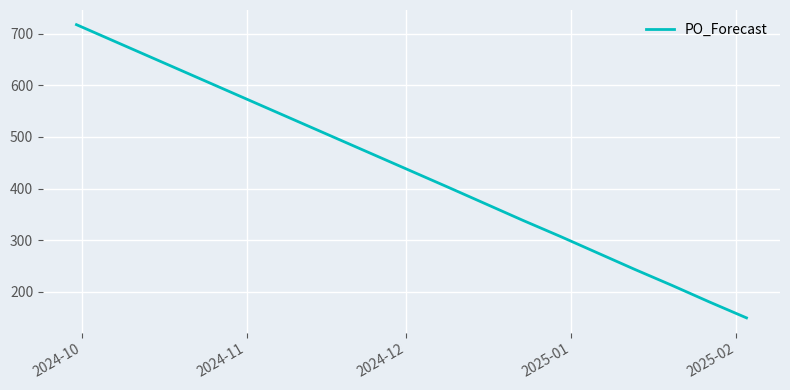

What is the smallest value displayed?

149